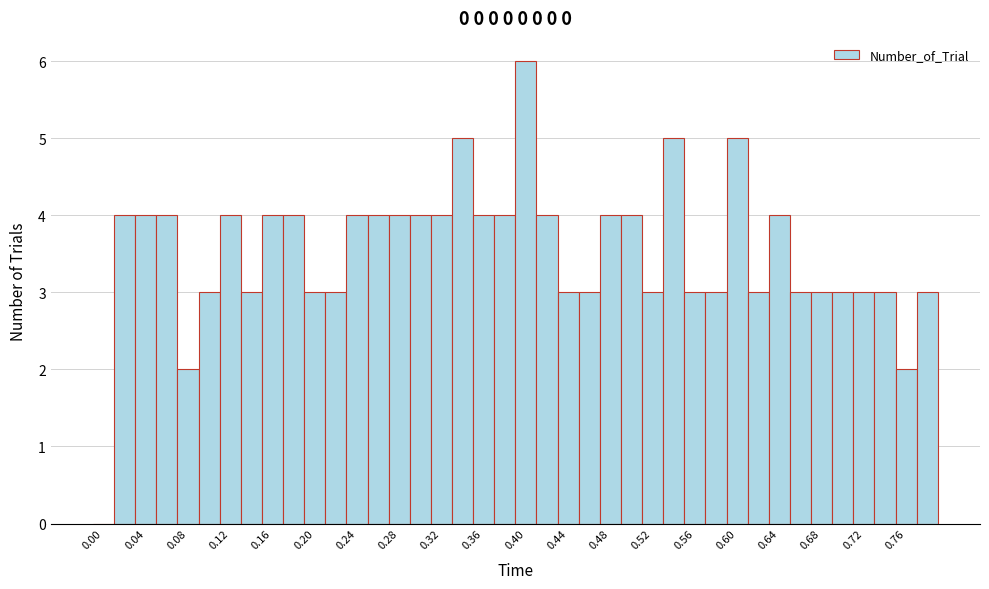

Which range on the x-axis has the tallest bar?

0.39 to 0.41